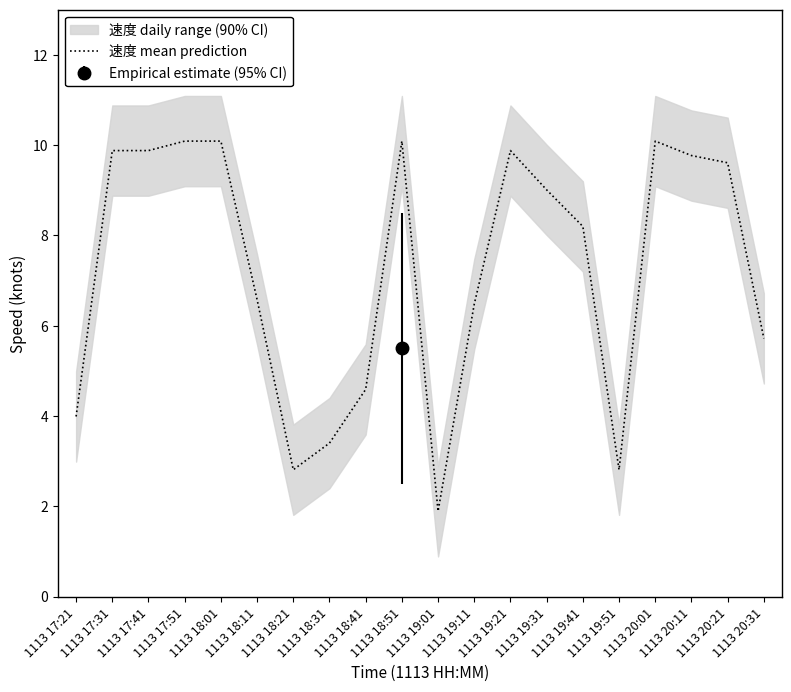

What is the label of the 9th point from the right?

1113 19:11